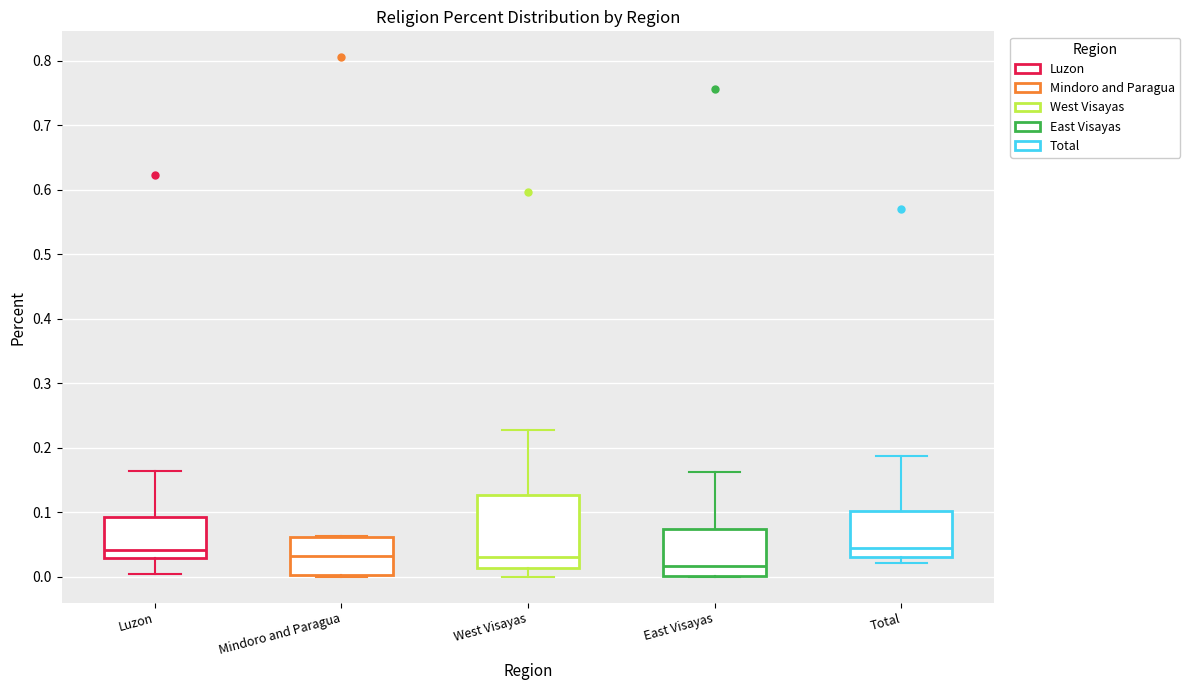

Which box is the tallest, from its lower edge to its upper edge?

West Visayas